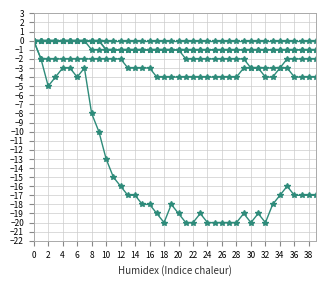

How many lines are shown in the chart?

6